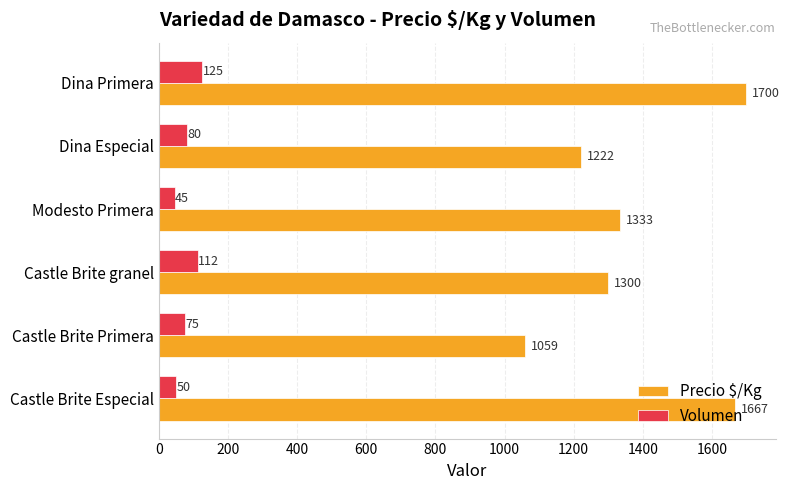

What is the spread (max minus min) of values at Castle Brite Primera?

984